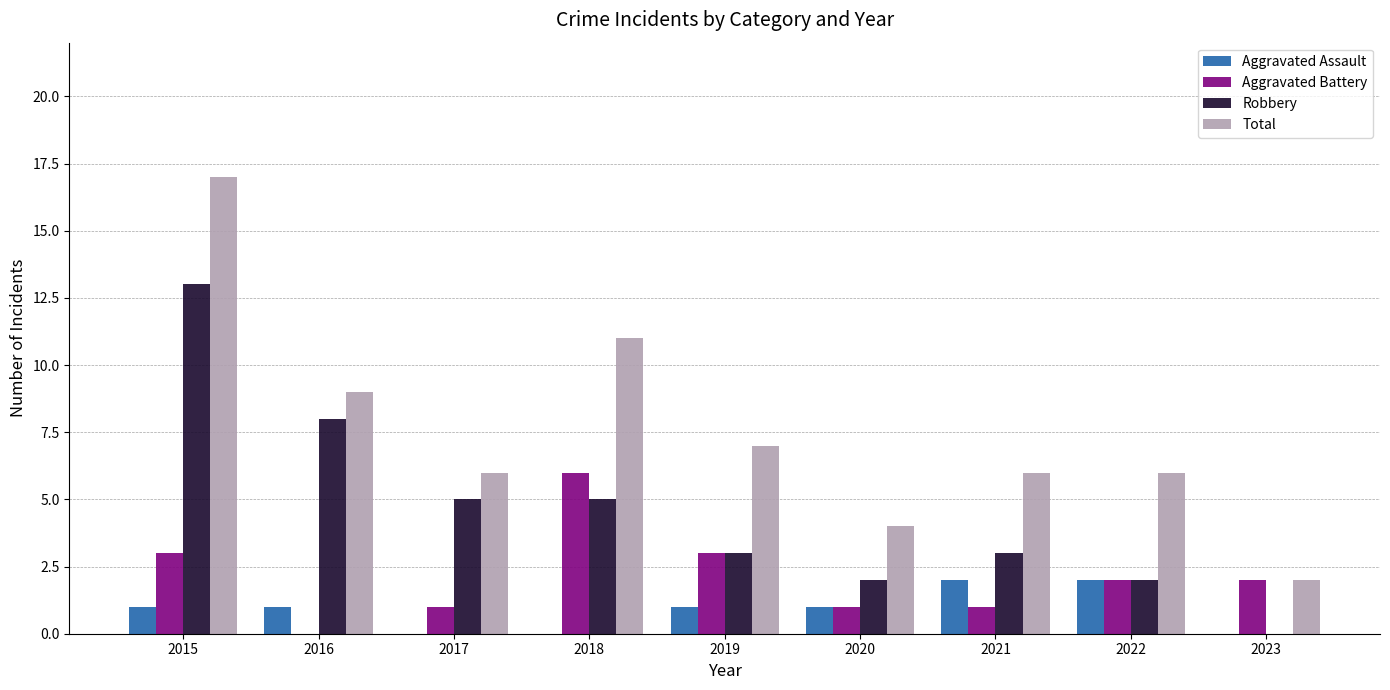

Reading left to right, extract all data points from this chart.

Aggravated Assault: 2015=1	2016=1	2017=0	2018=0	2019=1	2020=1	2021=2	2022=2	2023=0
Aggravated Battery: 2015=3	2016=0	2017=1	2018=6	2019=3	2020=1	2021=1	2022=2	2023=2
Robbery: 2015=13	2016=8	2017=5	2018=5	2019=3	2020=2	2021=3	2022=2	2023=0
Total: 2015=17	2016=9	2017=6	2018=11	2019=7	2020=4	2021=6	2022=6	2023=2